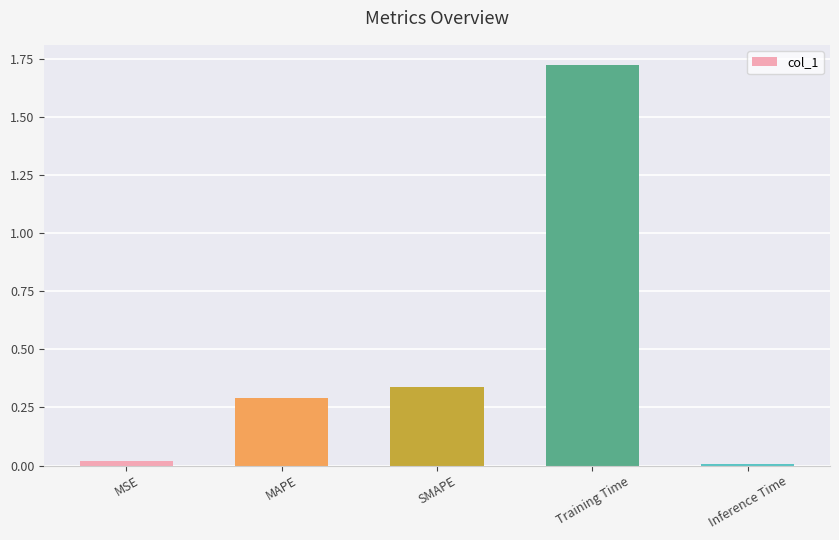

What is the label of the 5th bar from the right?

MSE